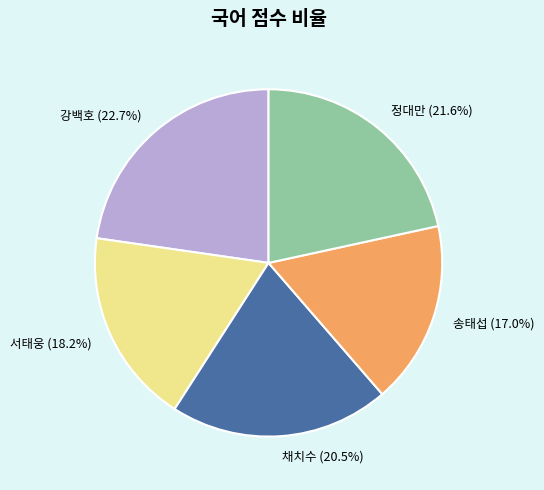

True or false: 정대만 accounts for 22% of the total.

True